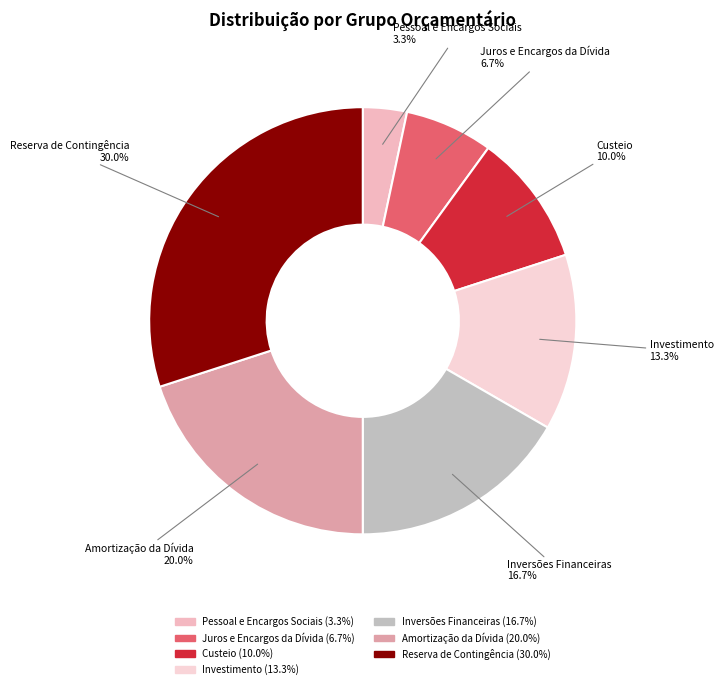

Between Inversões Financeiras and Custeio, which is larger?

Inversões Financeiras